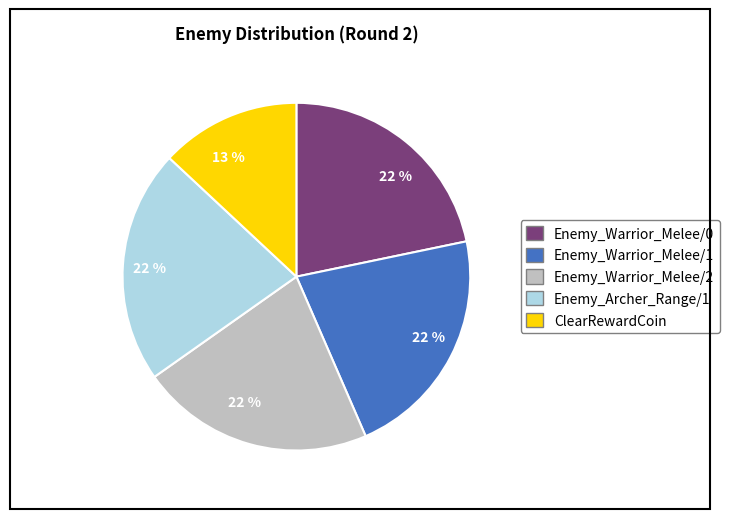

How many segments does this pie chart have?

5